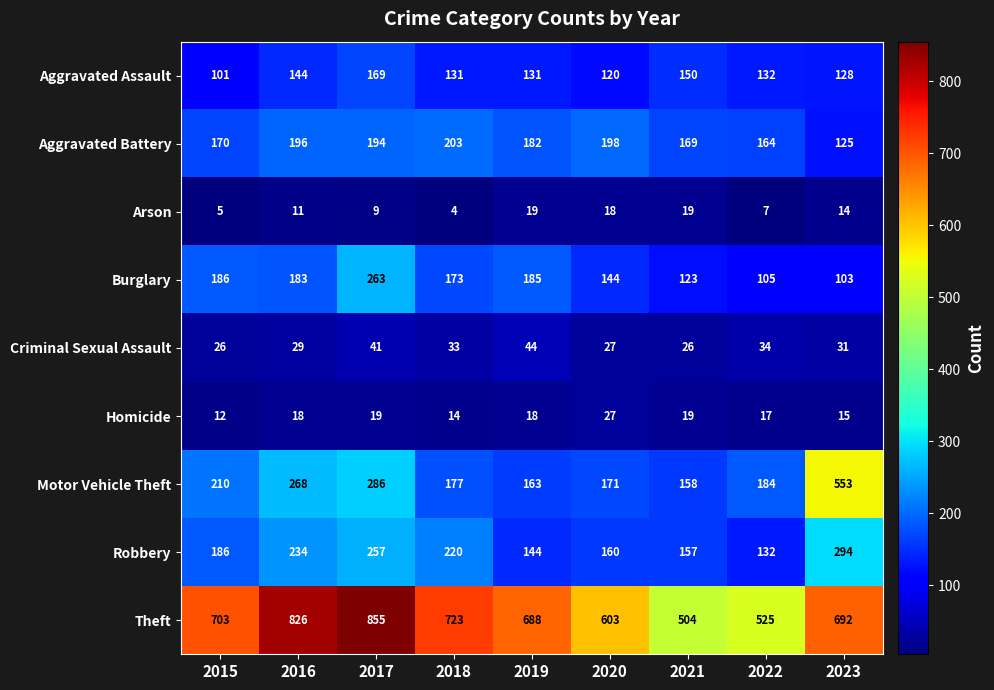

At which label is Robbery closest to 213?

2018